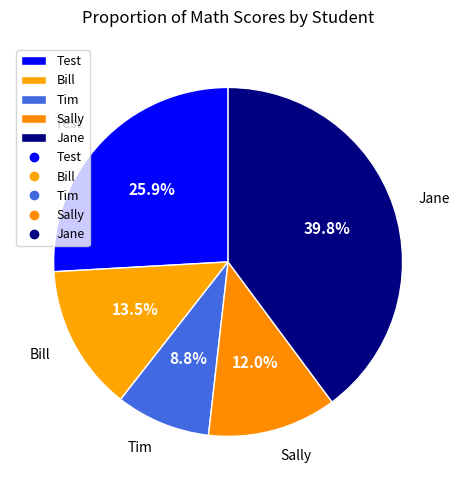

Combined, do Tim and Test account for over 50%?

No